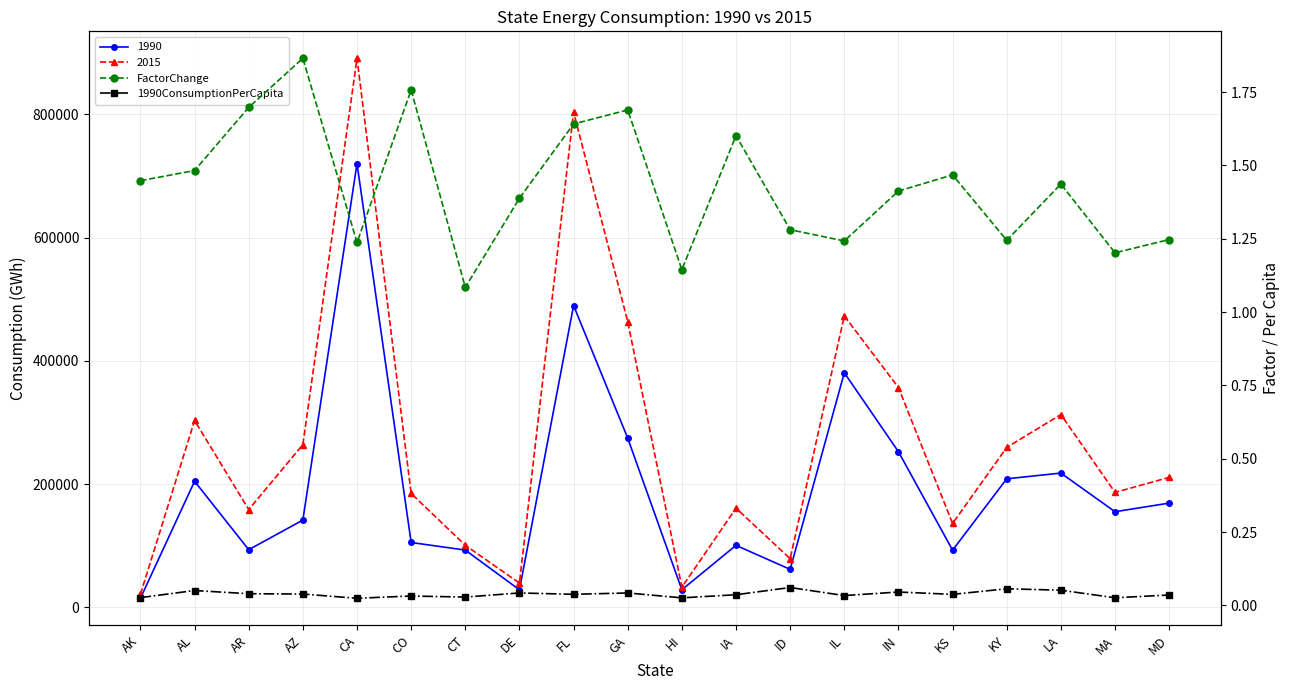

True or false: FactorChange and 1990ConsumptionPerCapita cross at least once.

False